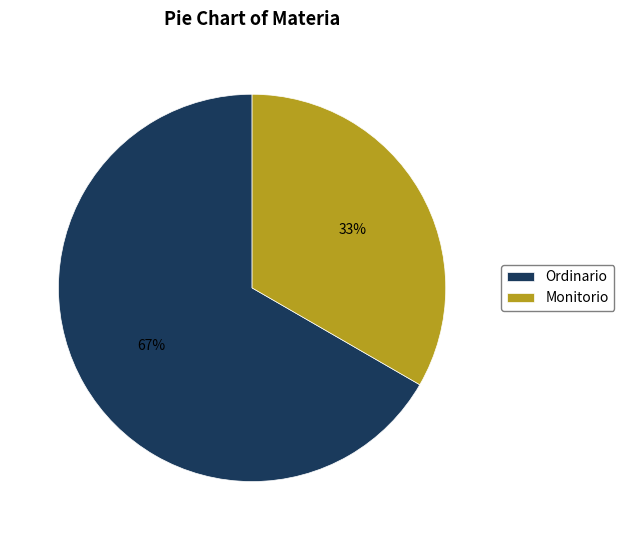

Combined, do Ordinario and Monitorio account for over 50%?

Yes